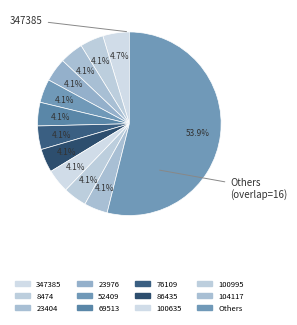

How many segments does this pie chart have?

12